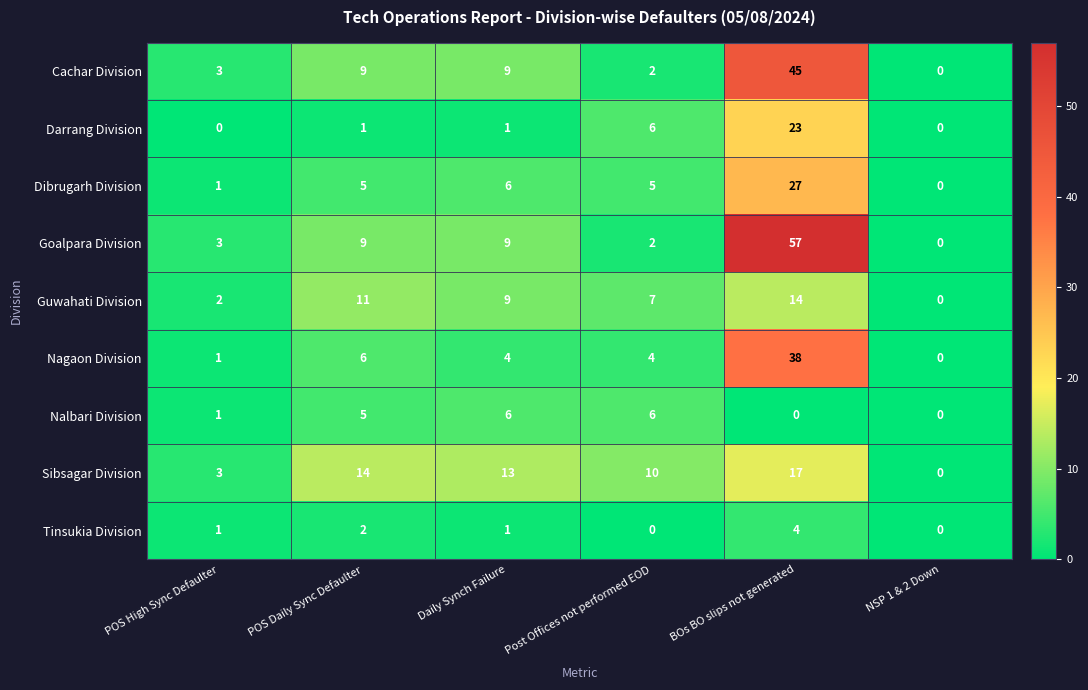

Is it true that Goalpara Division equals 9 at POS Daily Sync Defaulter?

True